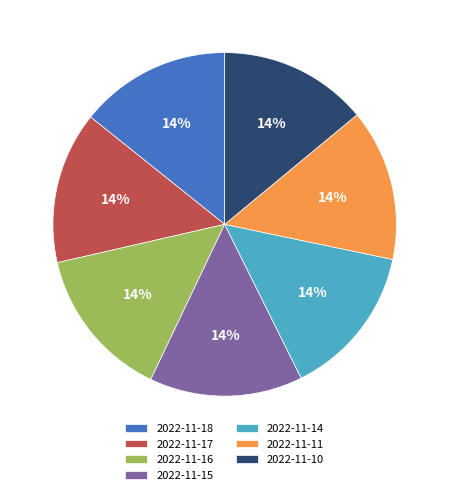

To the nearest percent, what is the average slice percentage?

14%